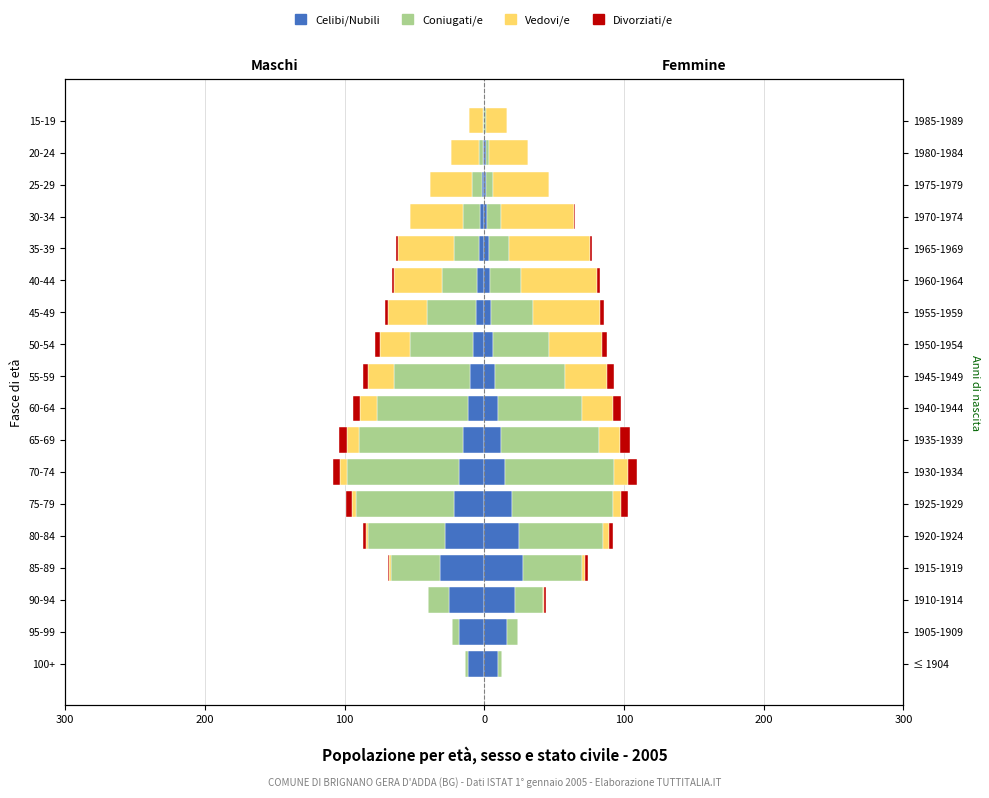

How many negative values does the Vedovi/e series have?

15